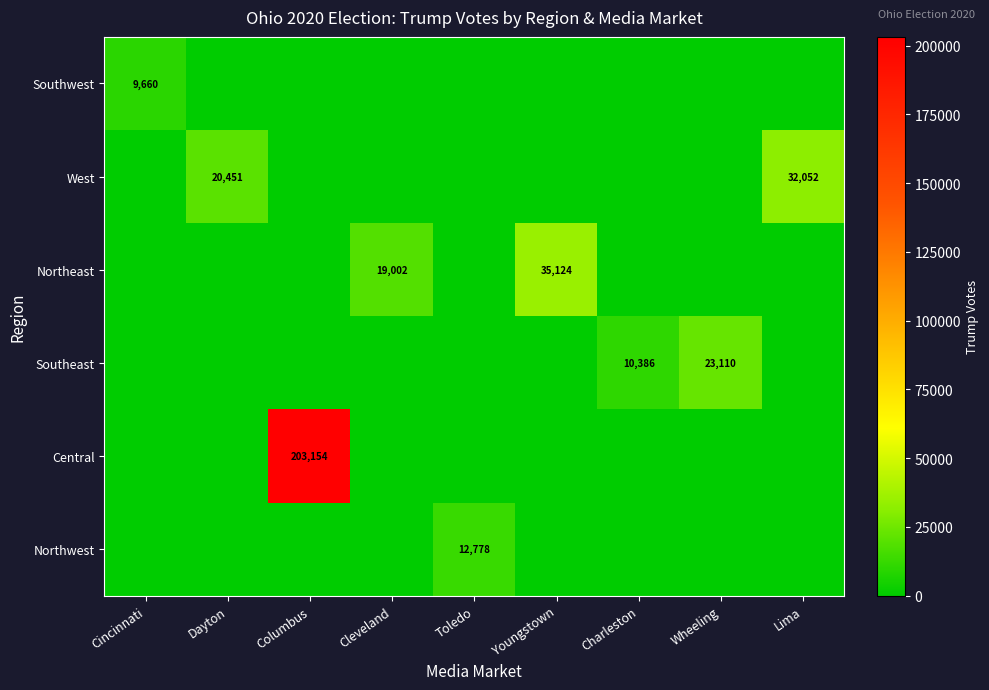

How many distinct data groups are displayed?

6